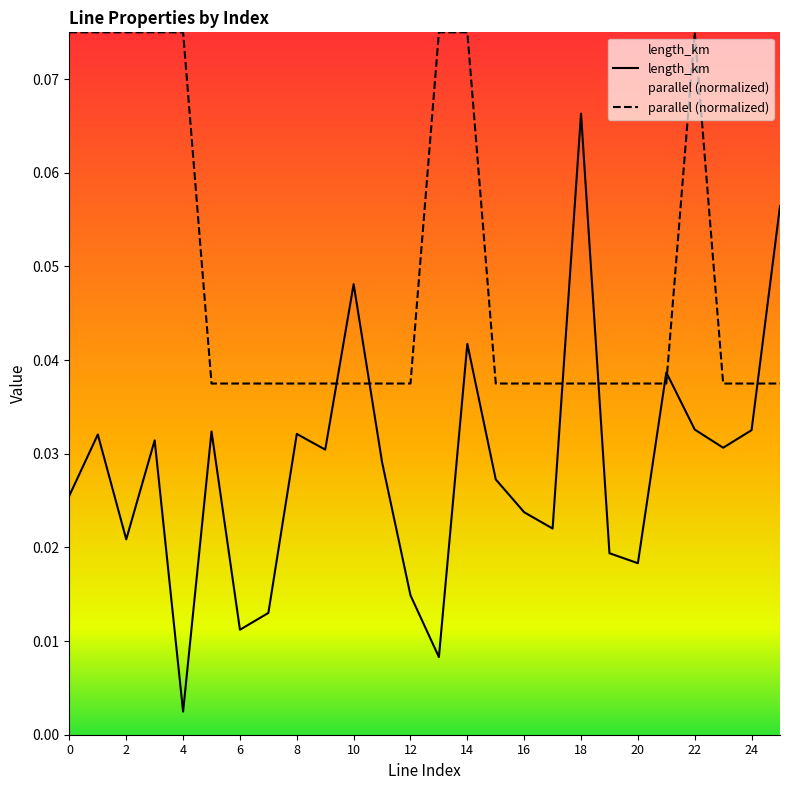

True or false: parallel has a value of 0.0 at 23.

False